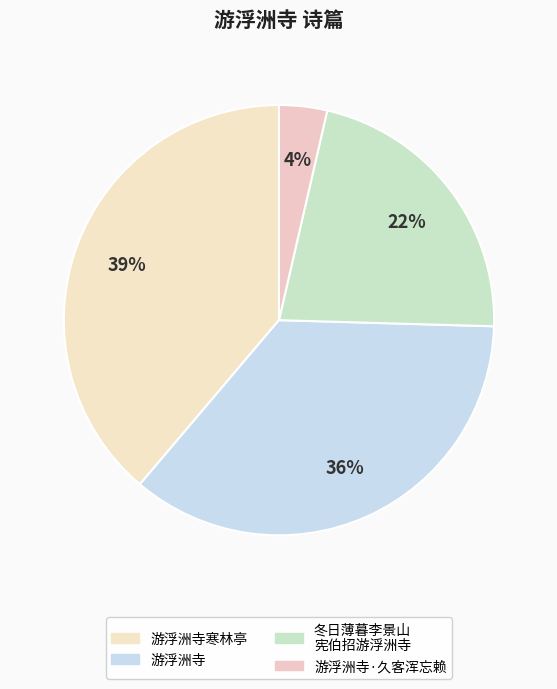

How many slices are in this pie chart?

4